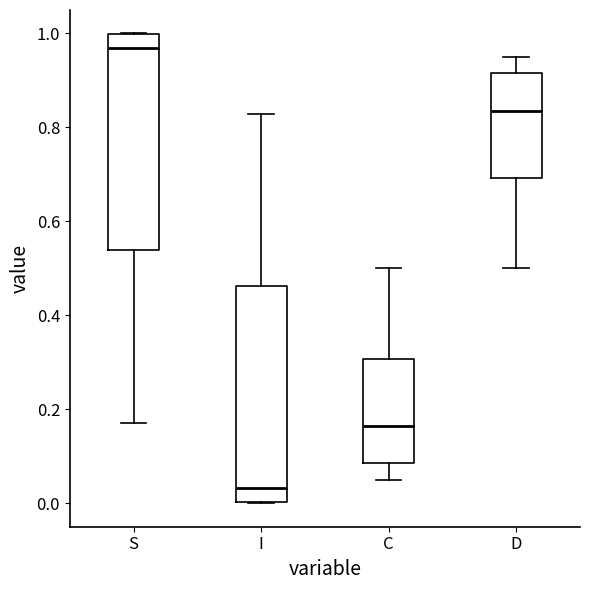

Which box has the highest median line?

S